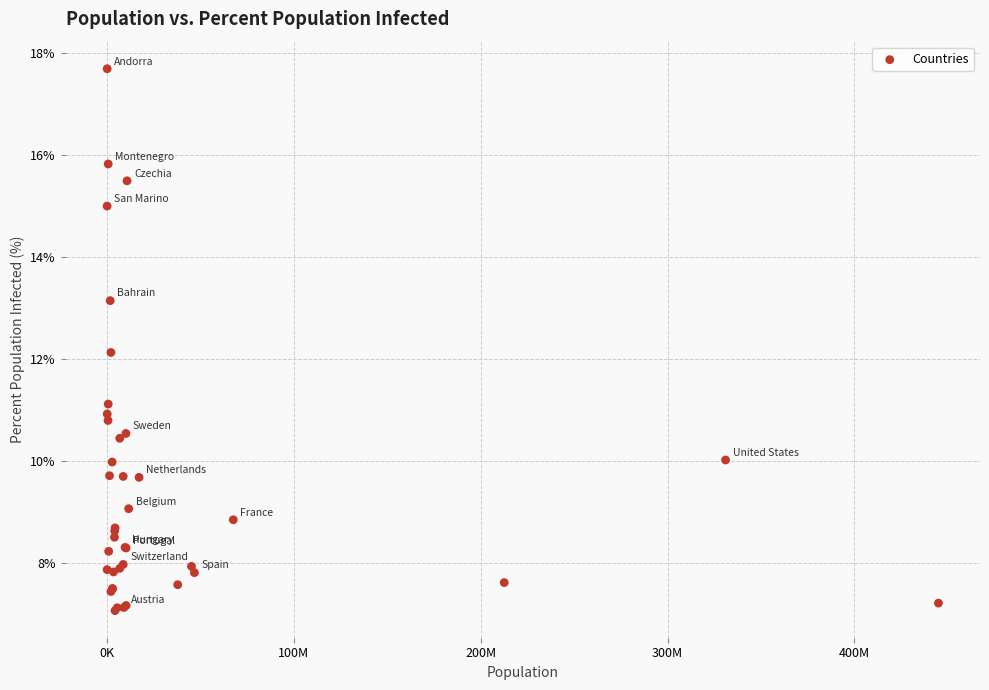

What Y value in the scatter plot is closest to 12?

12.1